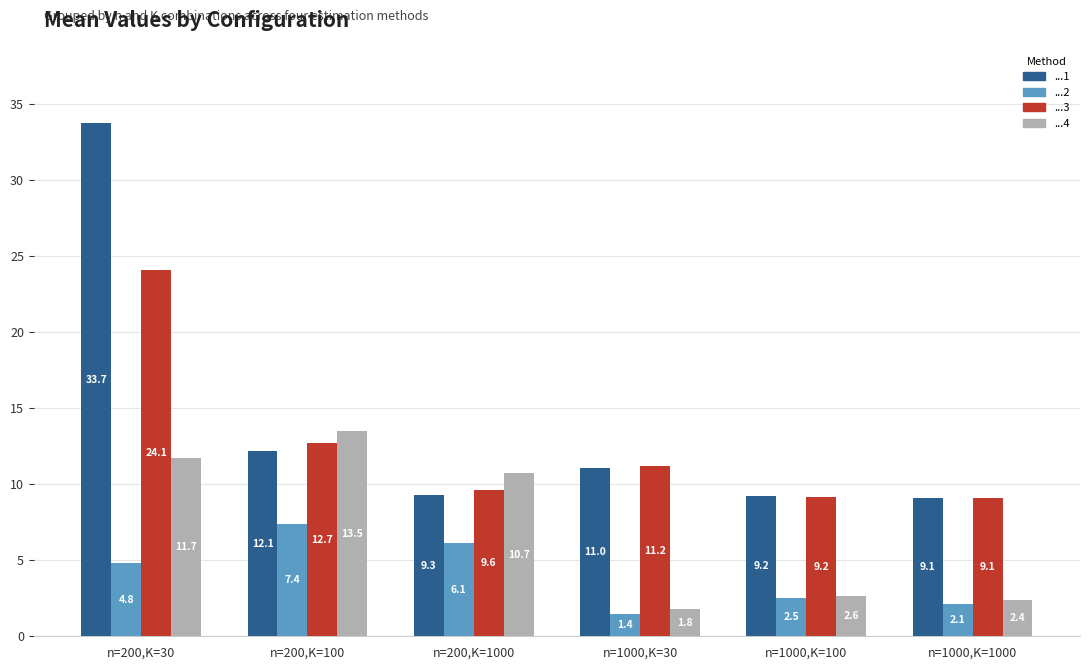

What is the difference between the highest and lowest values at n=1000,K=30?

9.7